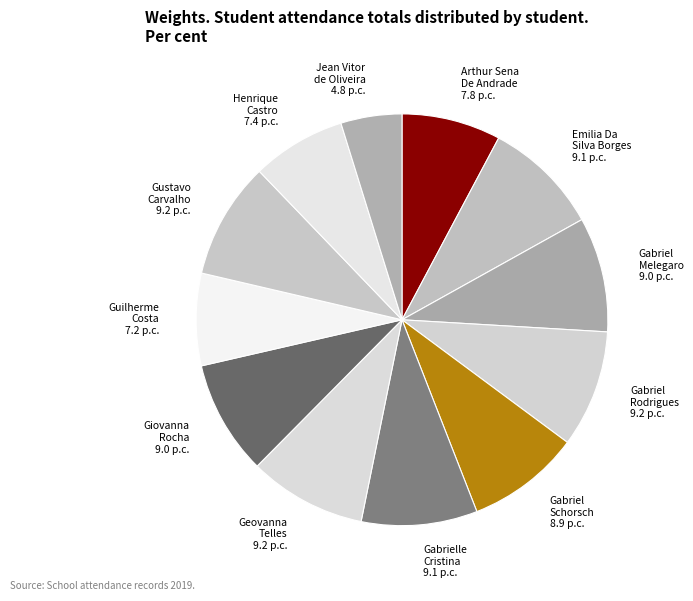

Is there any slice that represents more than half of the pie?

No